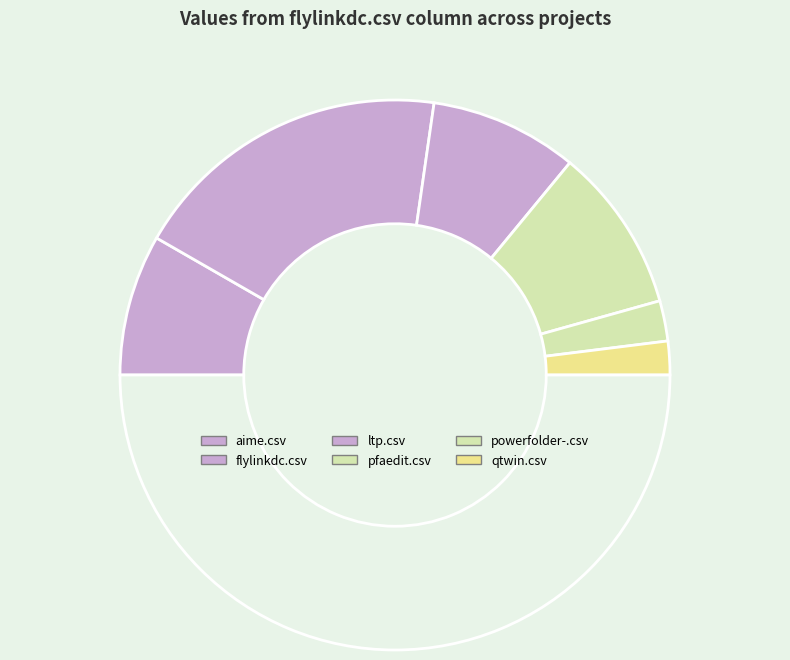

Is there any slice that represents more than half of the pie?

No